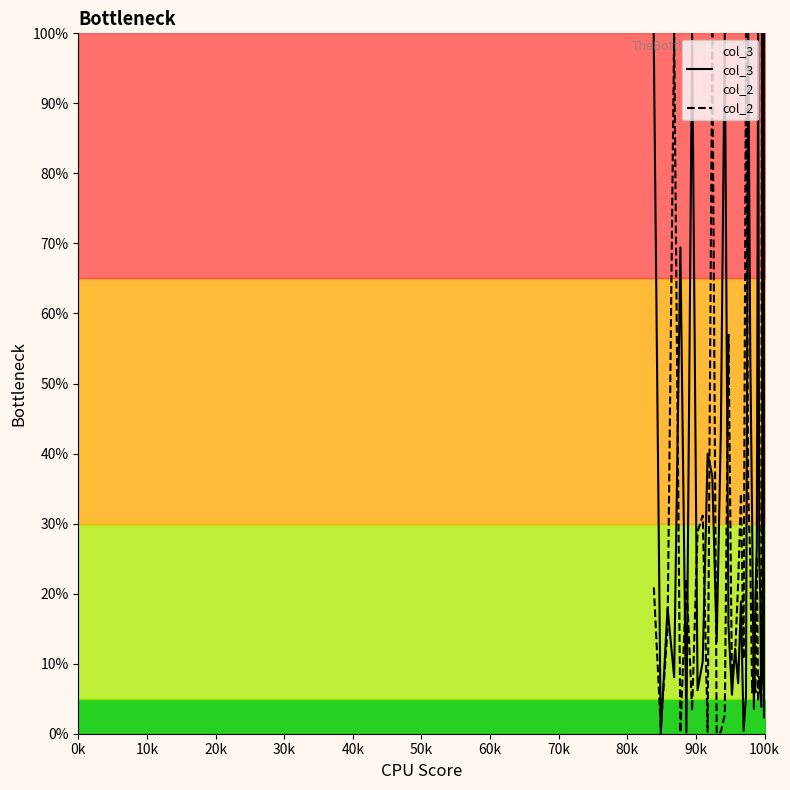

How many times do col_3 and col_2 cross each other?

21